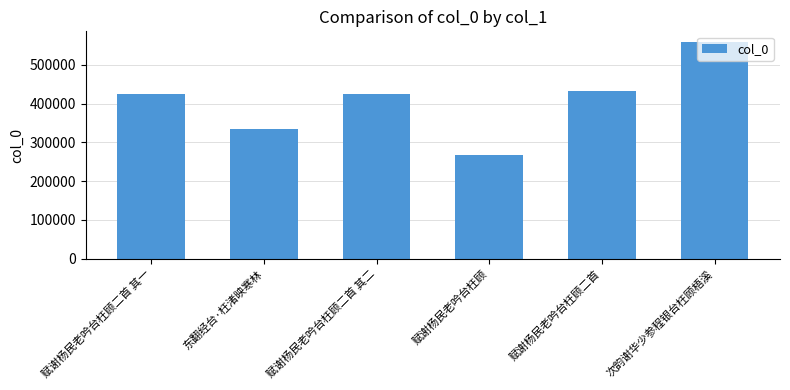

What is the sum of all values?

2443859